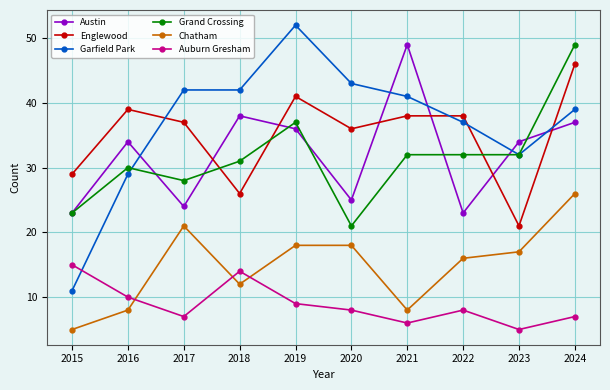

What is the value of the Austin point at the 3rd from the left?

24